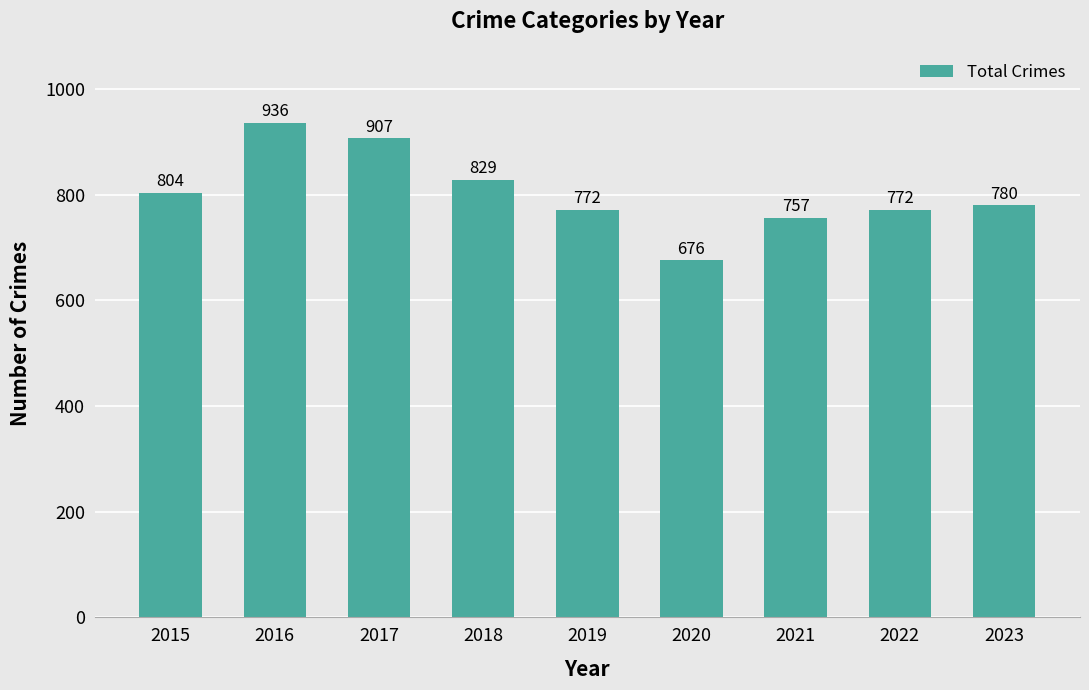

At which label does the data first exceed 780?

2015